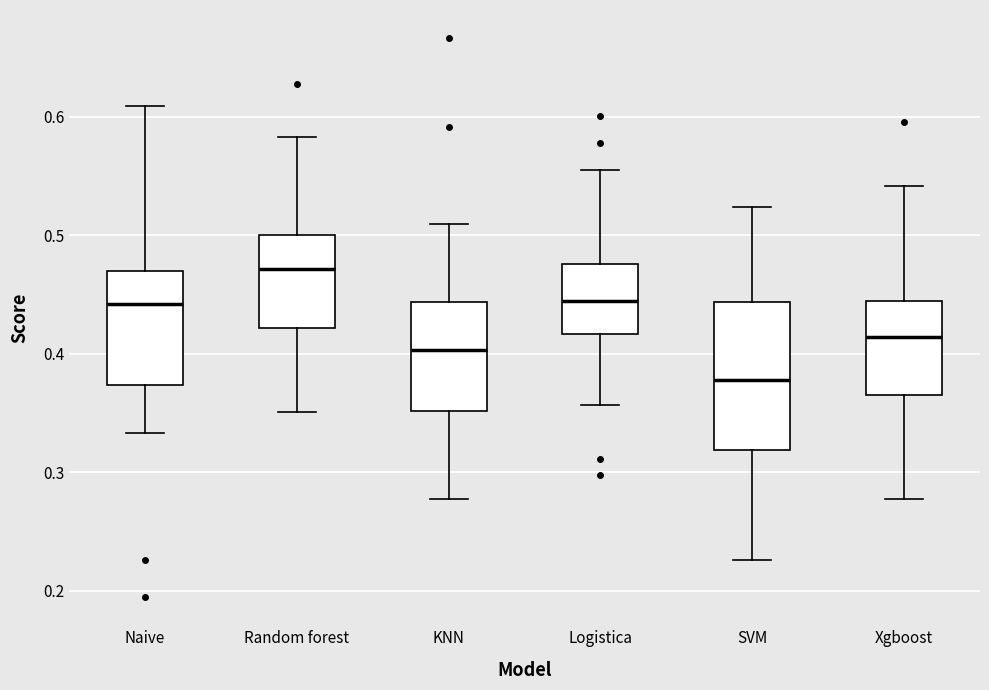

Which box's median line is the highest?

Random forest